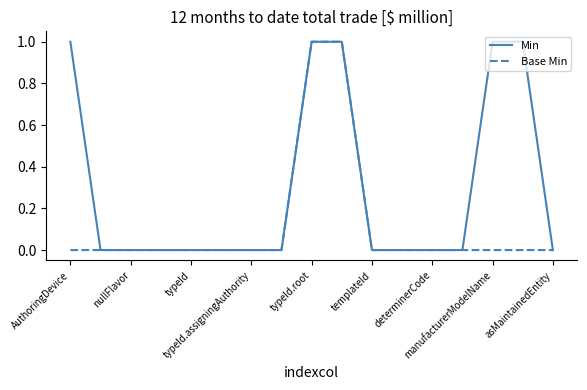

Reading left to right, transcribe all the data shown in this chart.

Min: 1	0	0	0	0	0	0	0	1	1	0	0	0	0	1	1	0
Base Min: 0	0	0	0	0	0	0	0	1	1	0	0	0	0	0	0	0